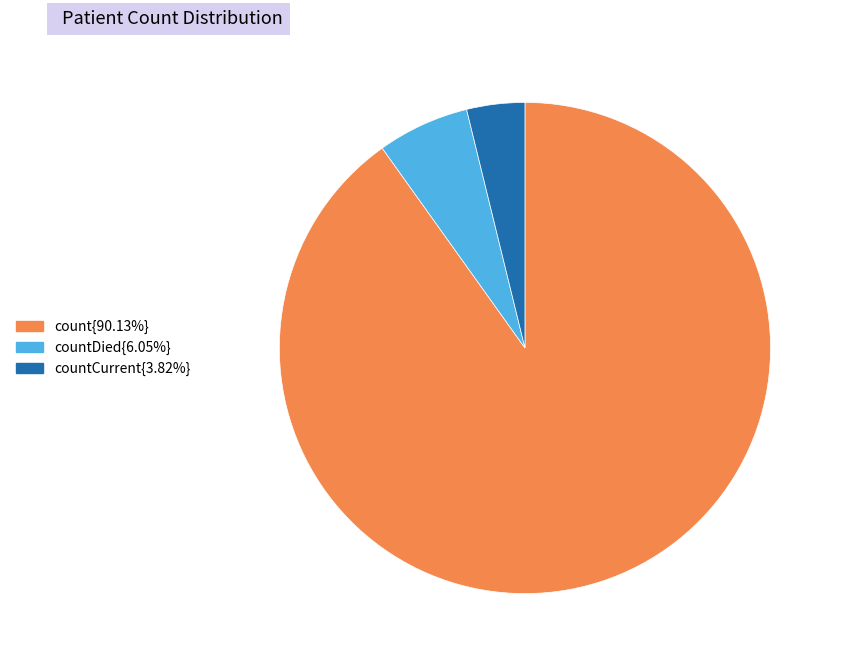

How many segments does this pie chart have?

3